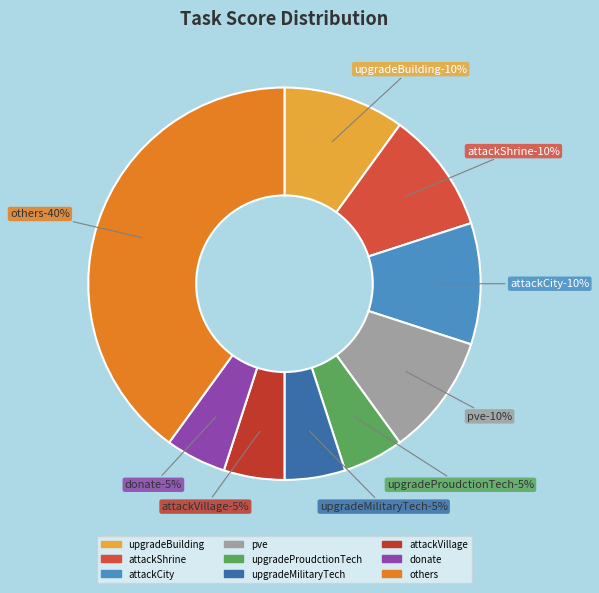

To the nearest percent, what percentage of the pie is upgradeBuilding?

10%